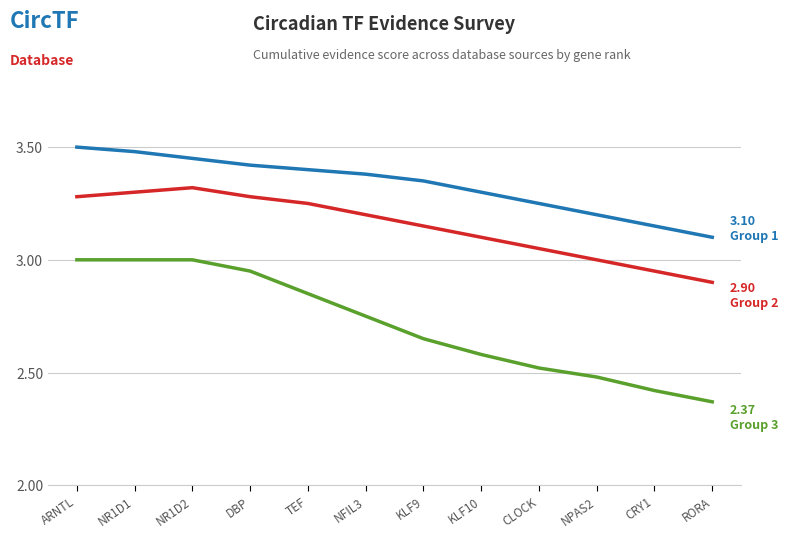

What is the spread (max minus min) of values at KLF10?

0.7